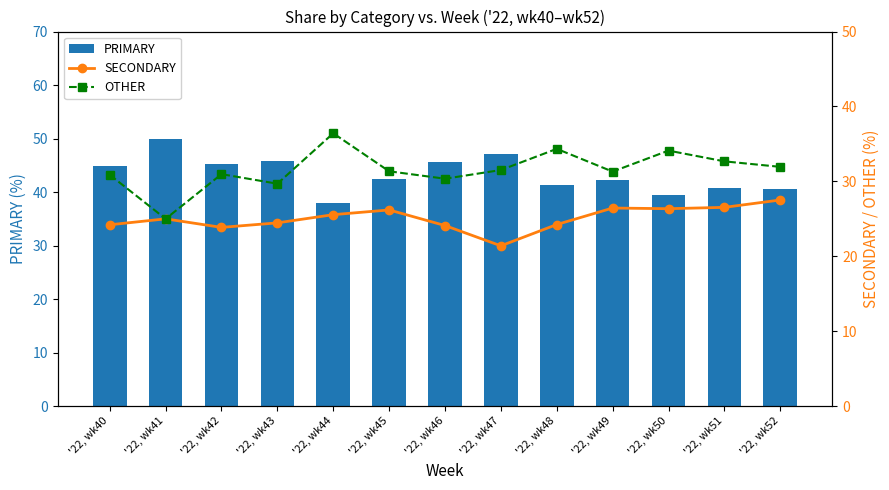

What is the value of the OTHER bar at the 3rd from the left?

31.0